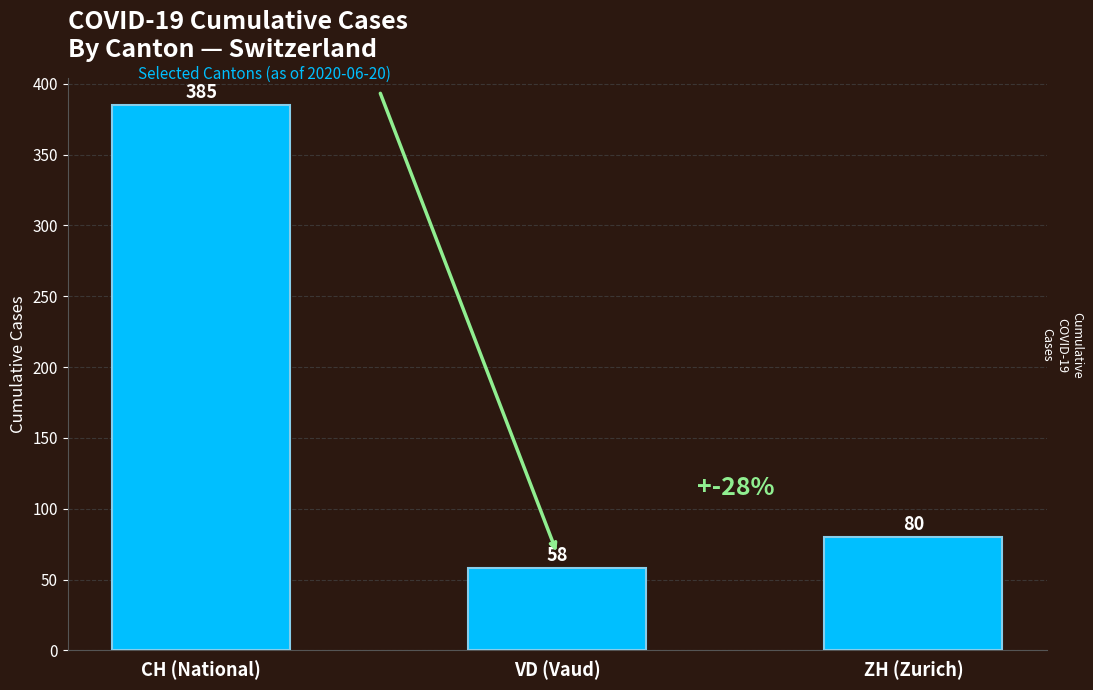

How many data points does each series have?

3